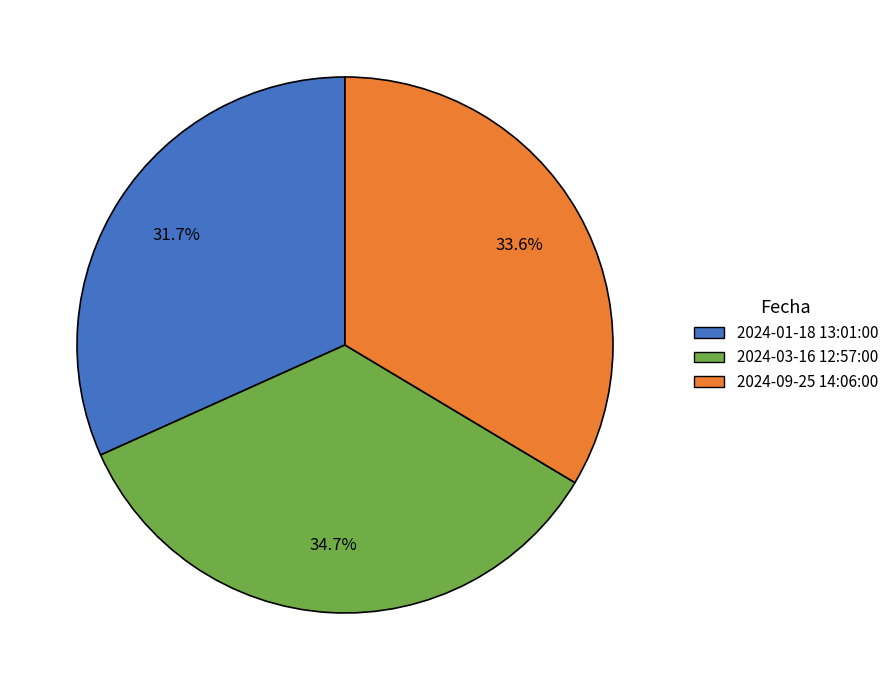

To the nearest percent, what portion does 2024-01-18 13:01:00 represent?

32%